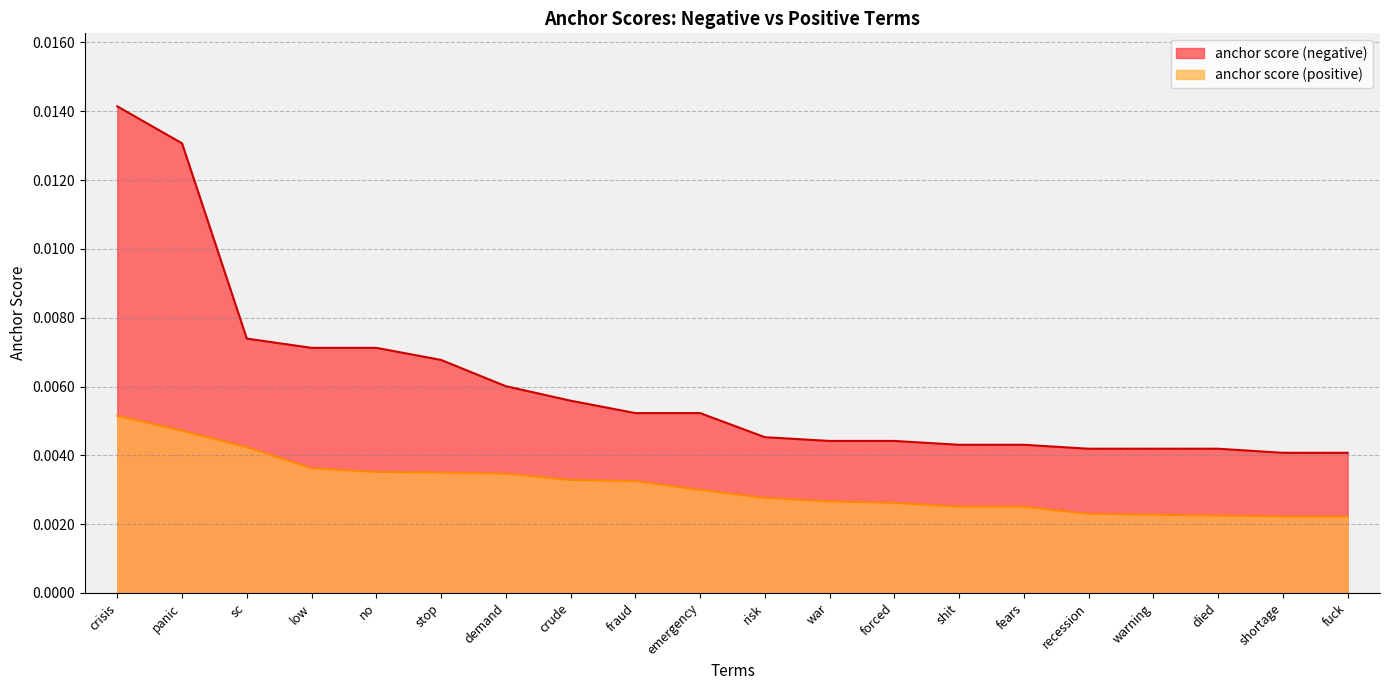

True or false: anchor score (positive) has a value of 0.0 at fuck.

False